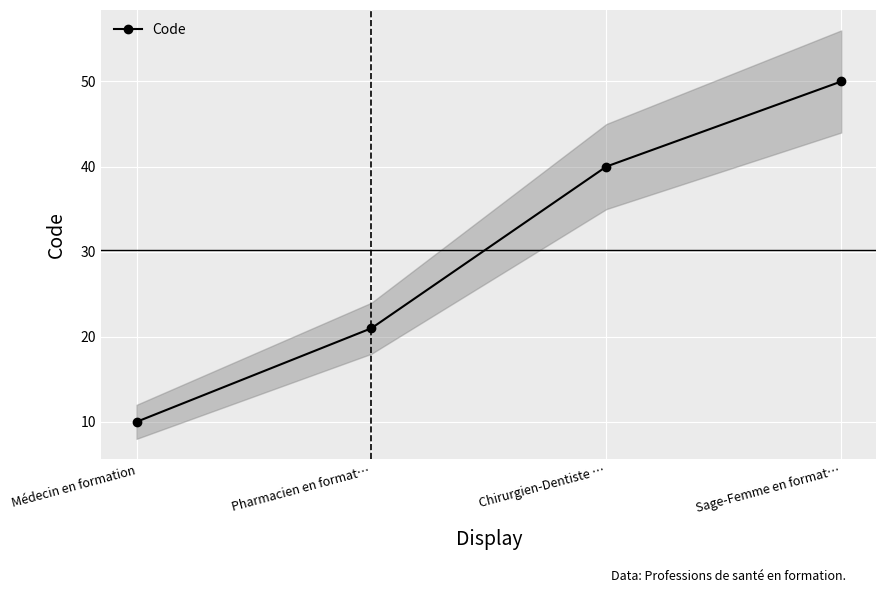

What is the minimum value shown in the chart?

10